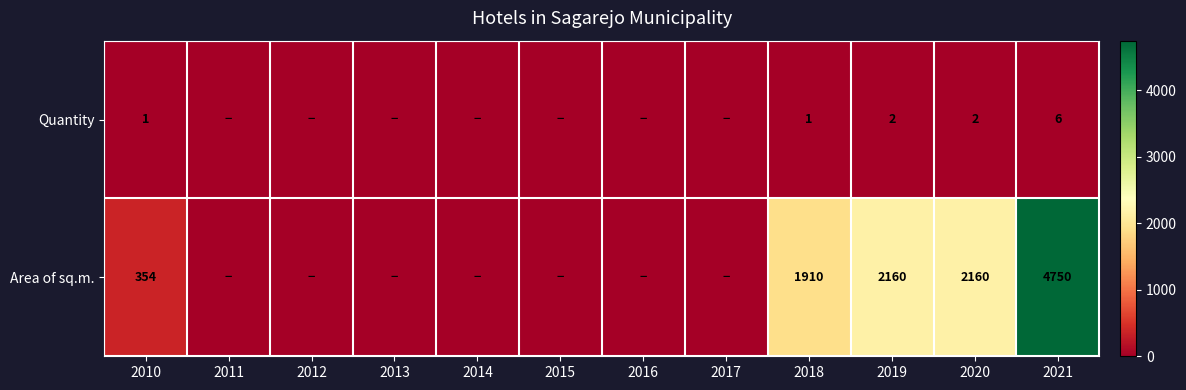

What is the total value across all series at 2018?

1911